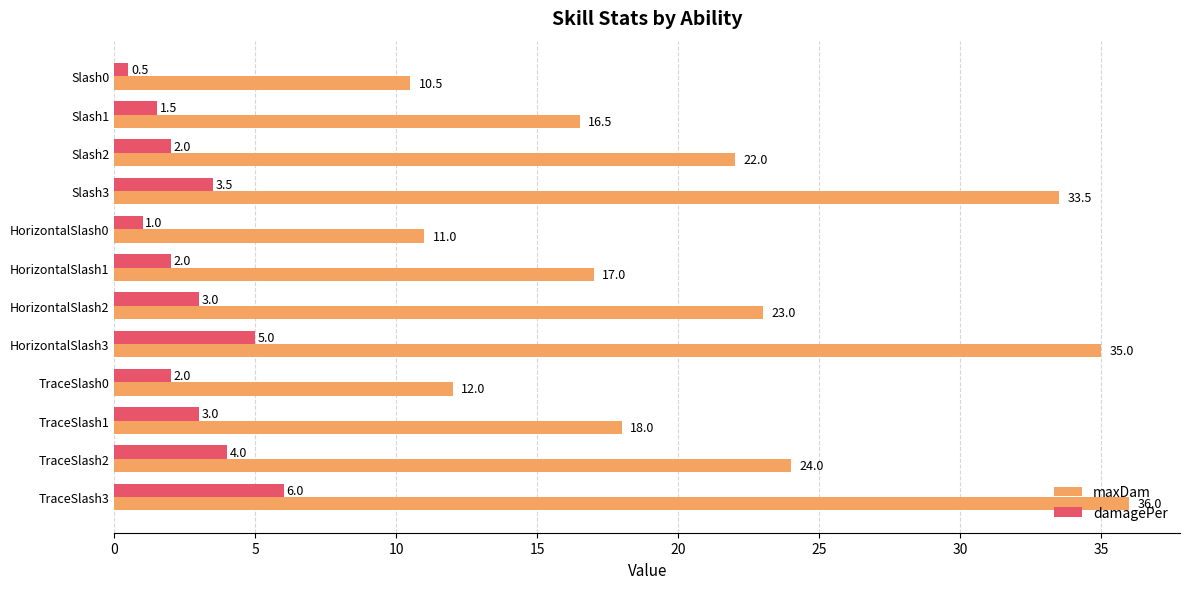

Which series has the largest range (max minus min)?

maxDam